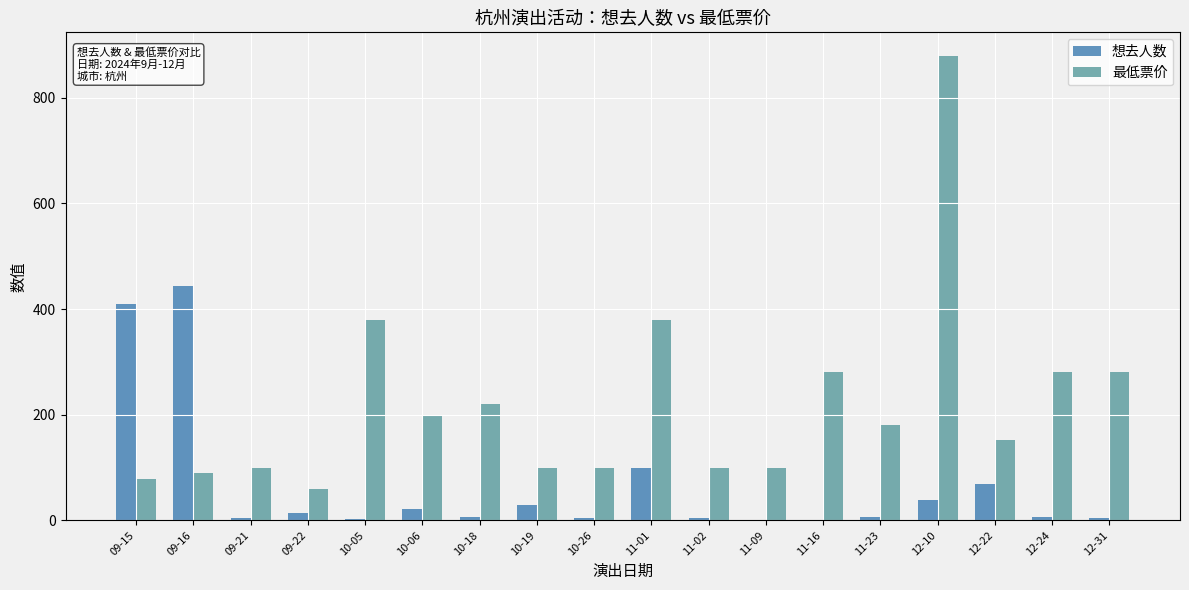

Is the value of 最低票价 at 10-18 greater than the value of 想去人数 at 11-09?

Yes